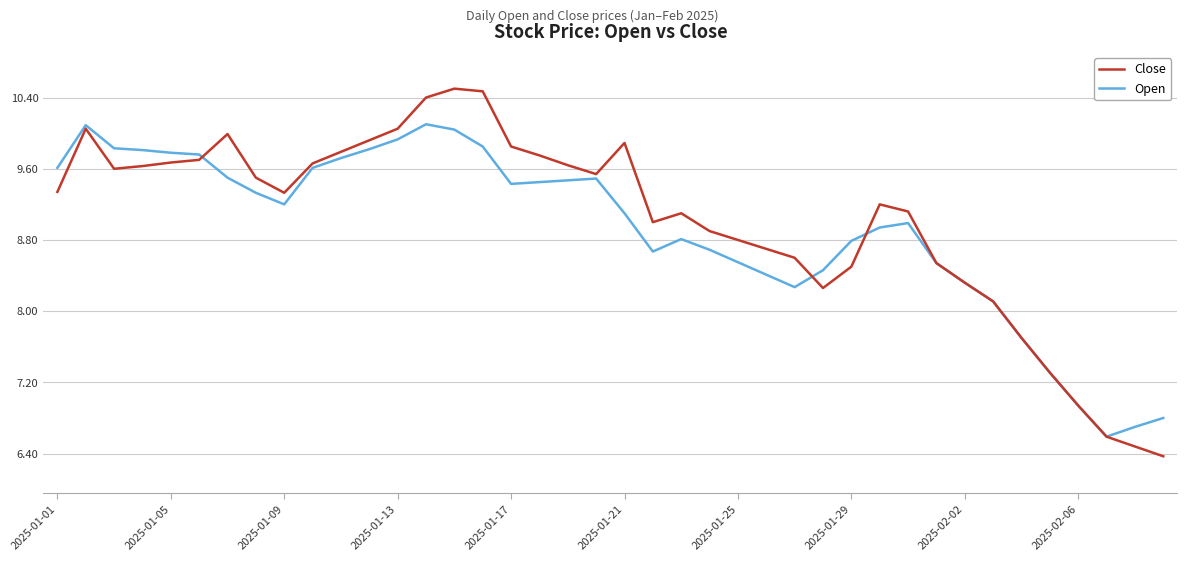

Which series has the largest range (max minus min)?

Close